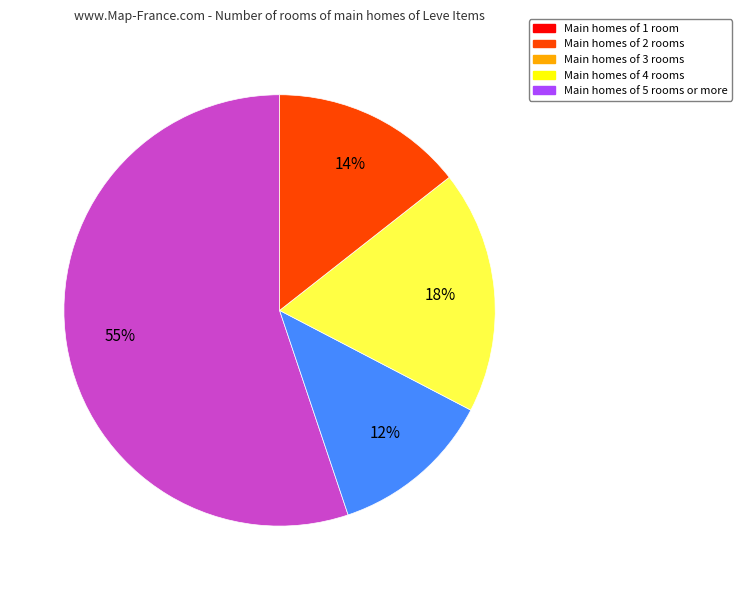

Does any single category account for the majority?

Yes